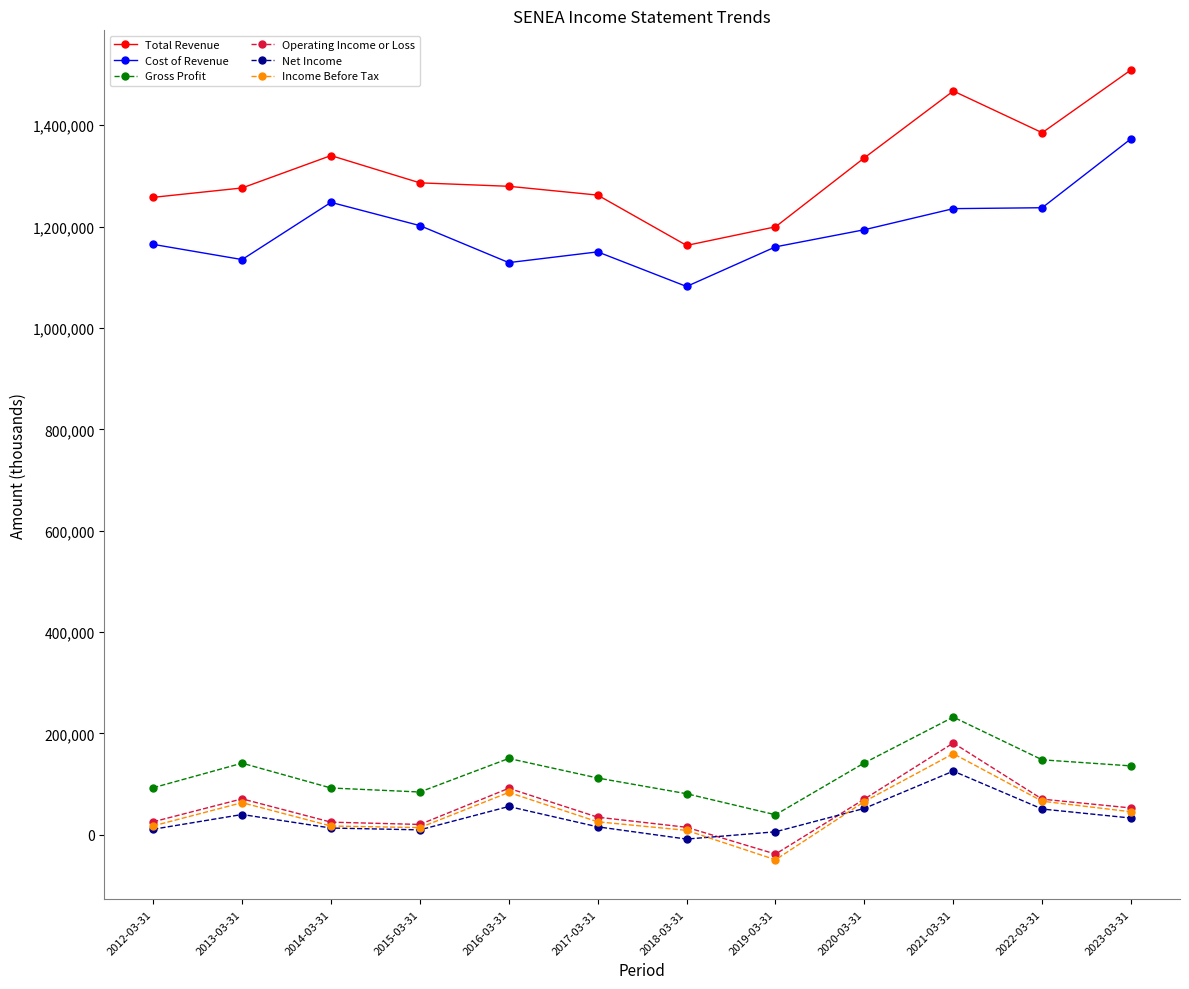

How many interior local valleys does the Income Before Tax series have?

2